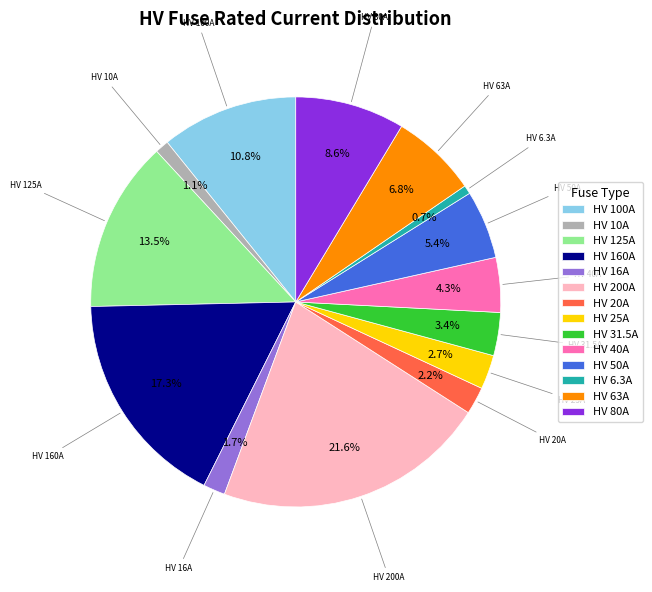

Approximately how many times larger is the value at HV 100A compared to HV 31.5A?

3.2